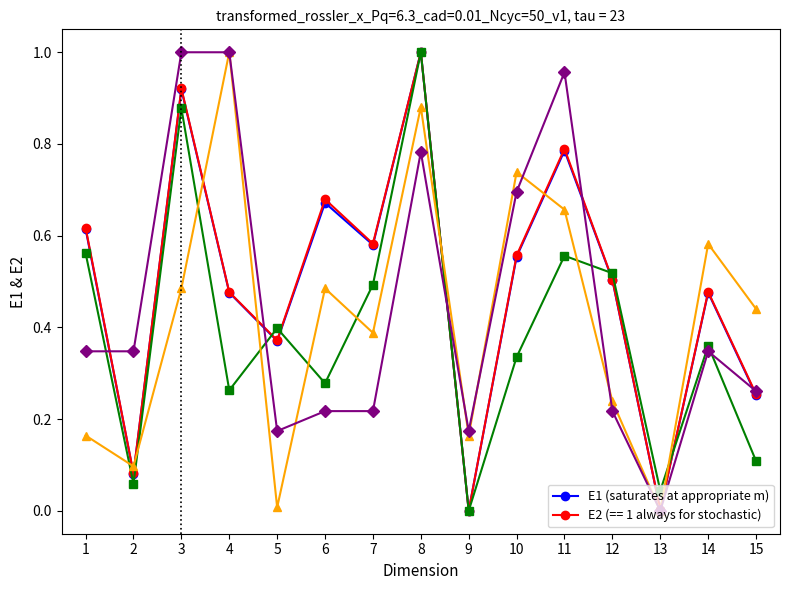

How many categories are shown in the chart?

15